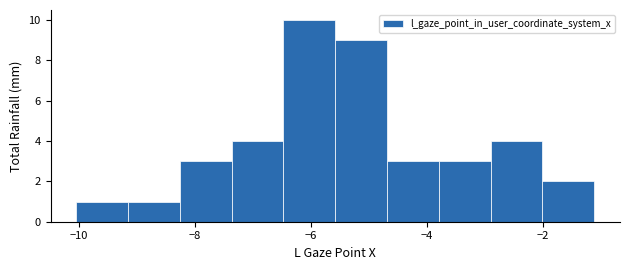

Reading left to right, transcribe this chart: for each bar, give the range it covers on the x-axis and its height. Neither the bar edges nor the heights are printed on the chart, so give them approximately, as read against the axes.

-10.0 to -9.2: 1
-9.2 to -8.2: 1
-8.2 to -7.4: 3
-7.4 to -6.4: 4
-6.4 to -5.6: 10
-5.6 to -4.6: 9
-4.6 to -3.8: 3
-3.8 to -2.8: 3
-2.8 to -2.0: 4
-2.0 to -1.2: 2